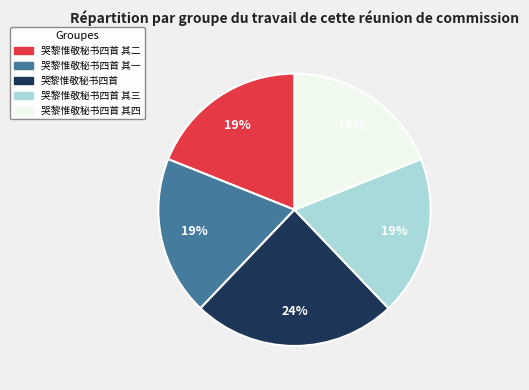

Is there a majority slice in this chart?

No